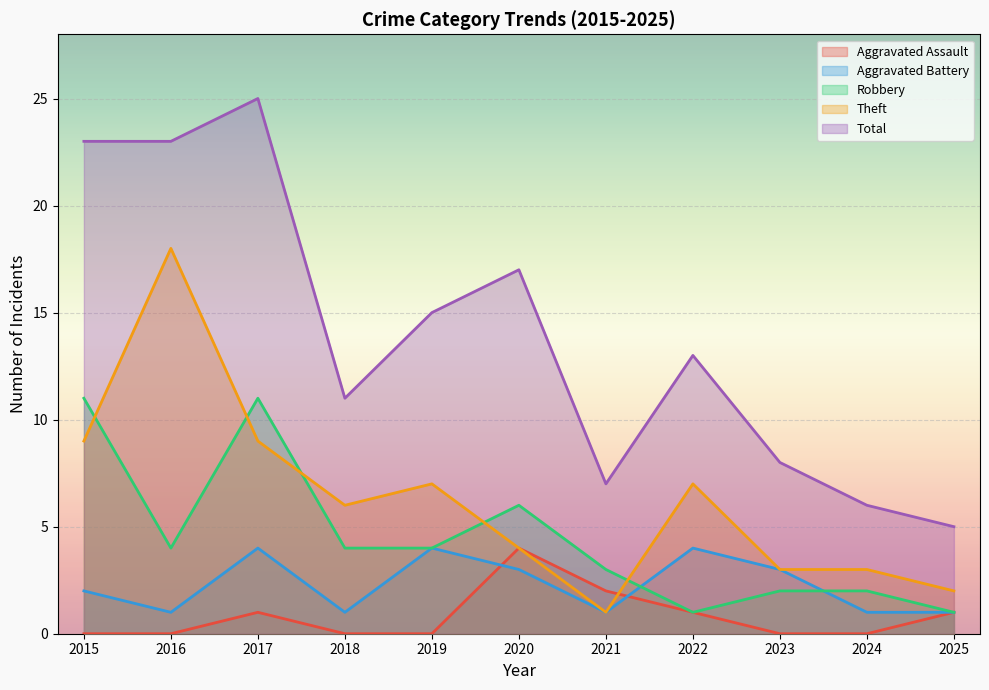

How many values in the Robbery series are below 4?

5